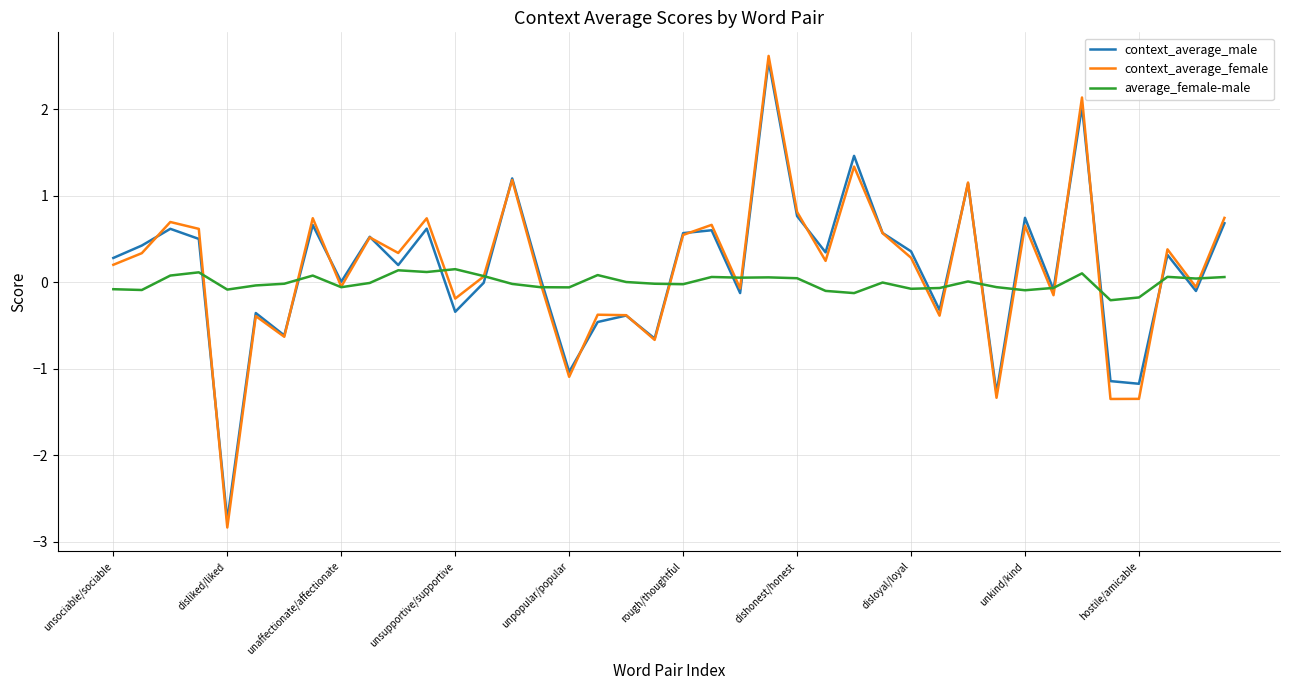

Which series has the largest range (max minus min)?

context_average_female